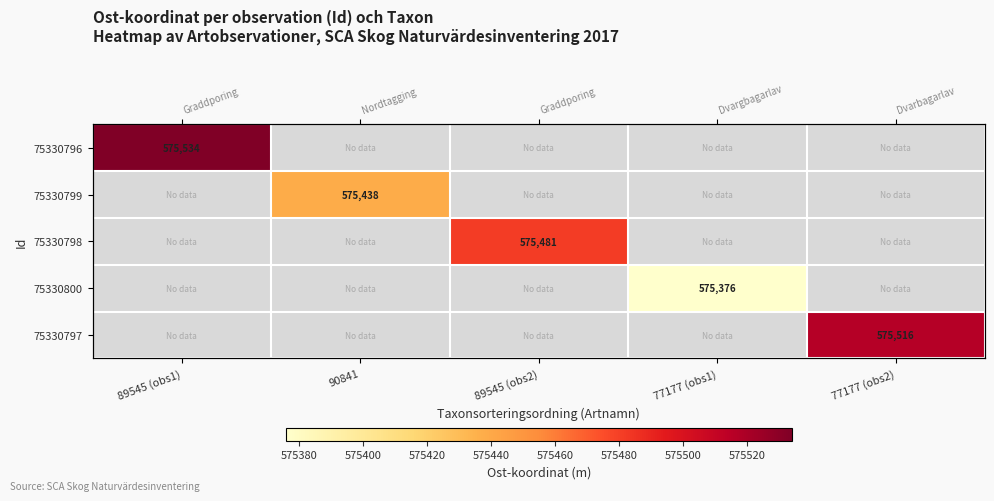

How many values in 75330798 are above zero?

1